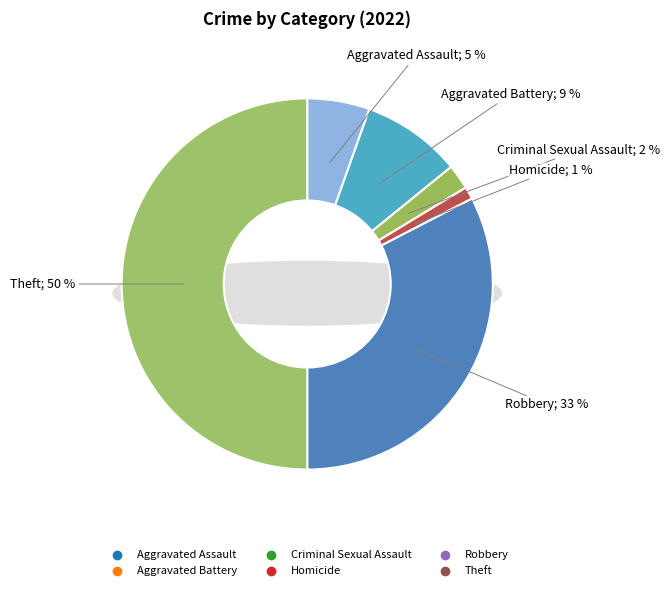

What is the largest slice in the pie chart?

Theft